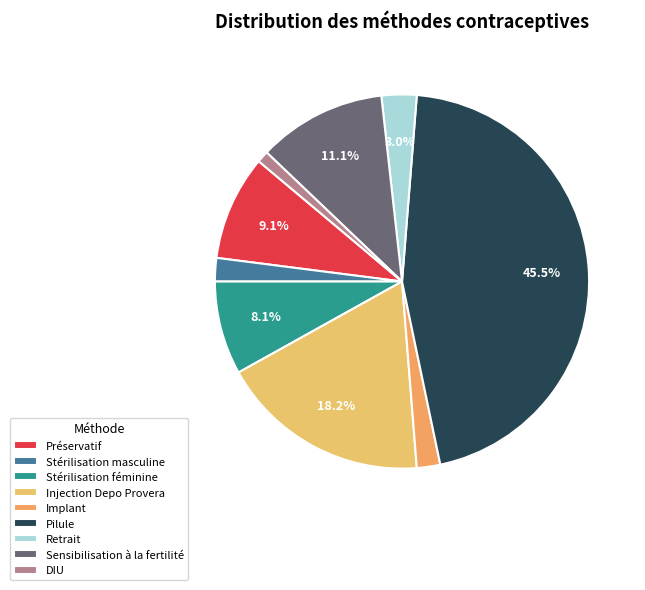

Is it true that DIU is 1% of the pie?

True